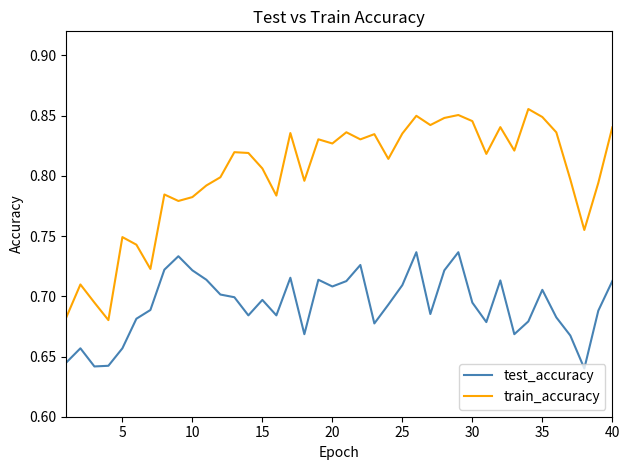

True or false: test_accuracy and train_accuracy cross at least once.

False